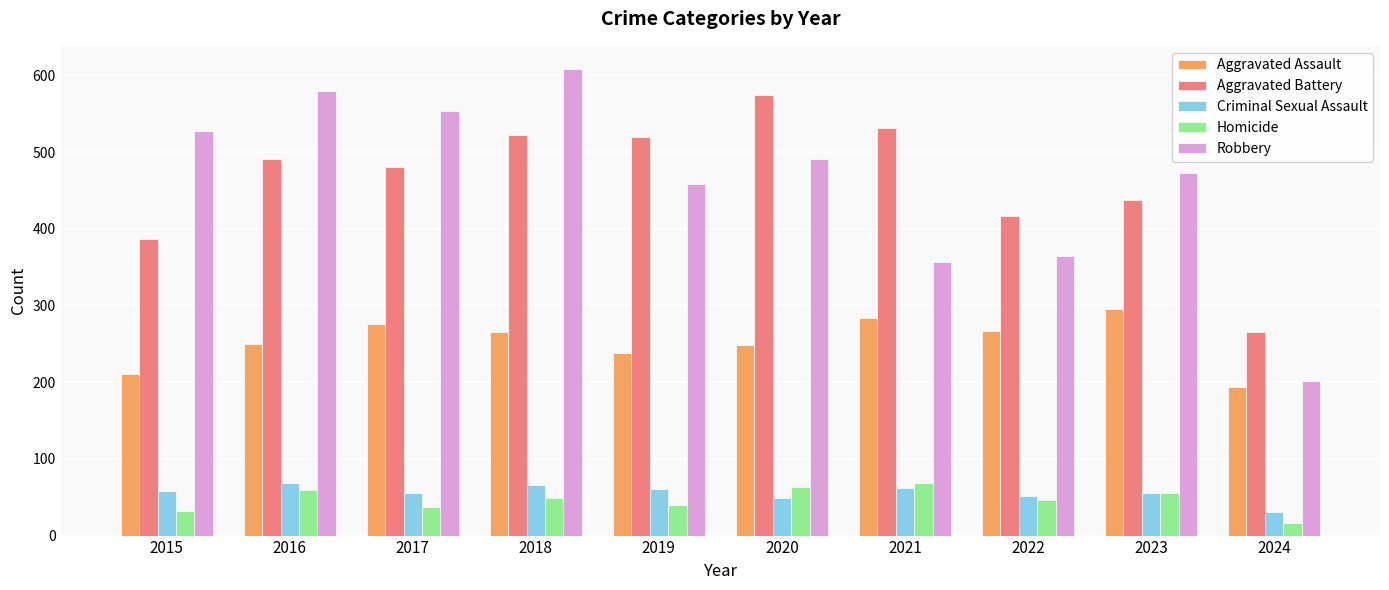

What is the maximum value for Aggravated Assault?

295